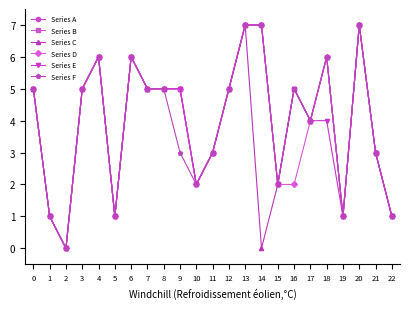

What value does the Series D series have at 22?

1